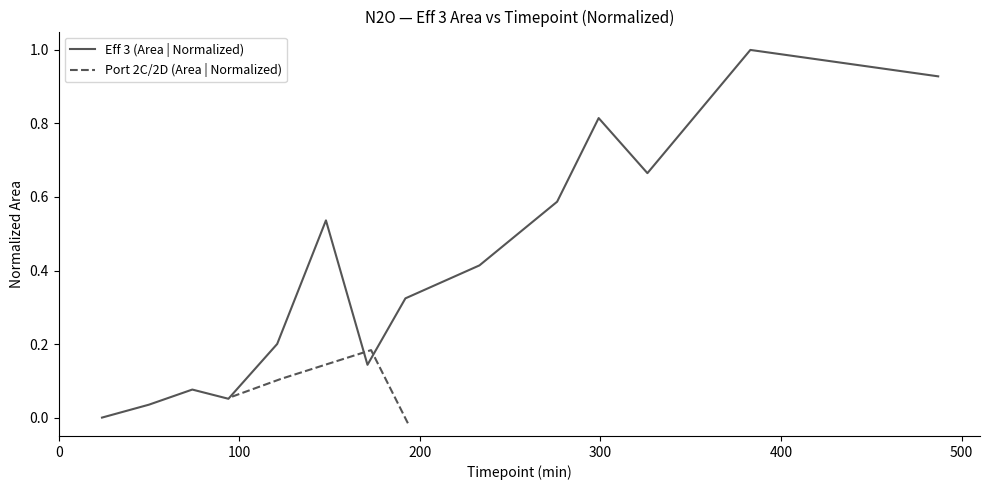

What is the sum of the values at 171 and 50?

0.2